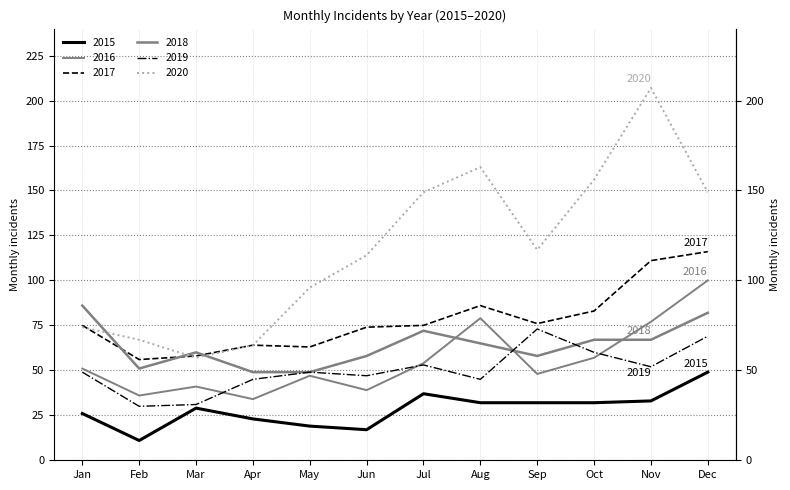

Reading left to right, extract all data points from this chart.

2015: 26	11	29	23	19	17	37	32	32	32	33	49
2016: 51	36	41	34	47	39	54	79	48	57	77	100
2017: 75	56	58	64	63	74	75	86	76	83	111	116
2018: 86	51	60	49	49	58	72	65	58	67	67	82
2019: 49	30	31	45	49	47	53	45	73	60	52	69
2020: 74	67	57	64	96	114	149	163	117	156	207	149